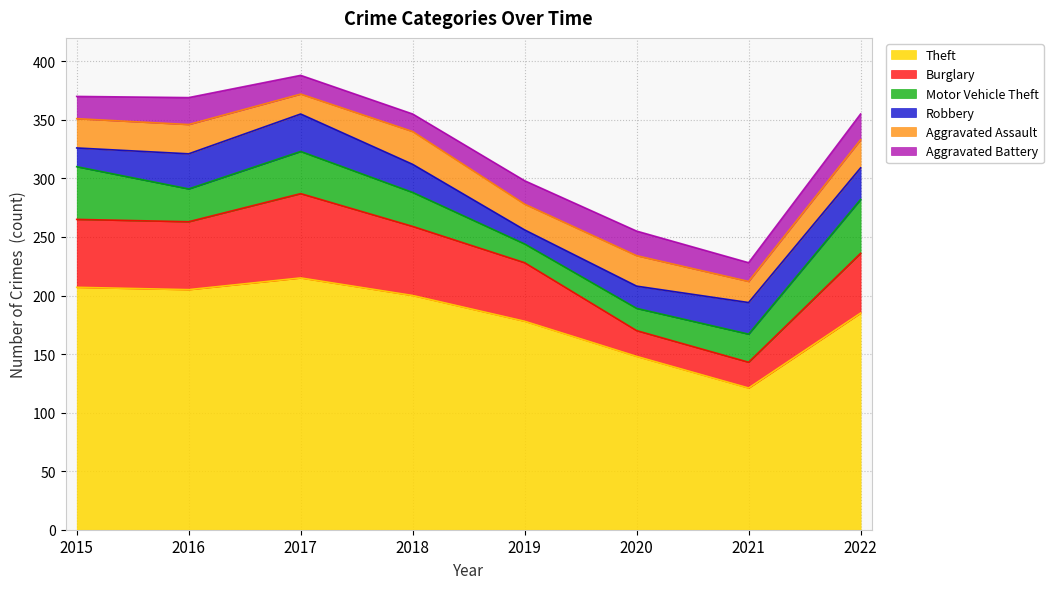

Between 2015 and 2021, which is larger?

2015